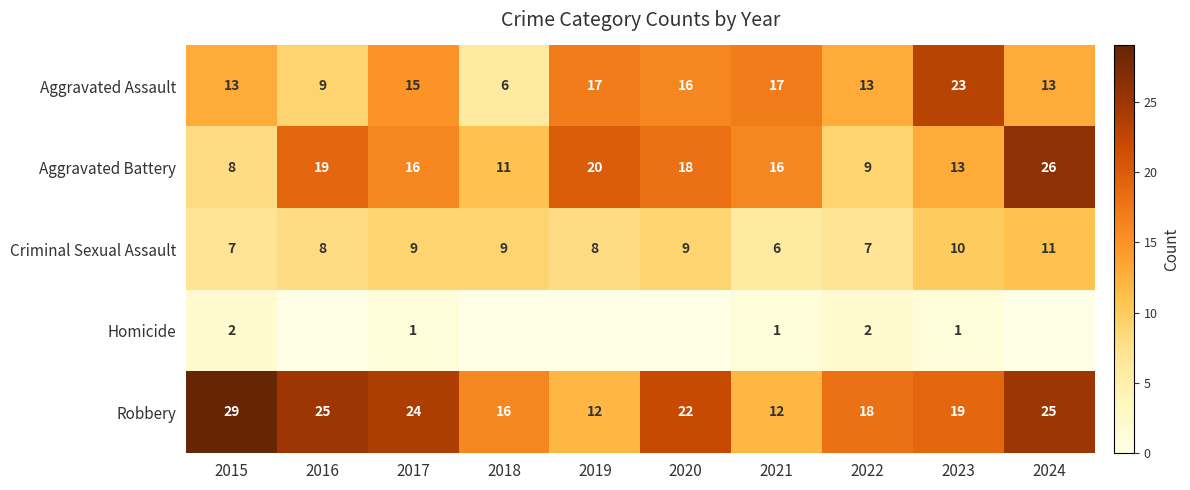

What is the spread (max minus min) of values at 2015?

27